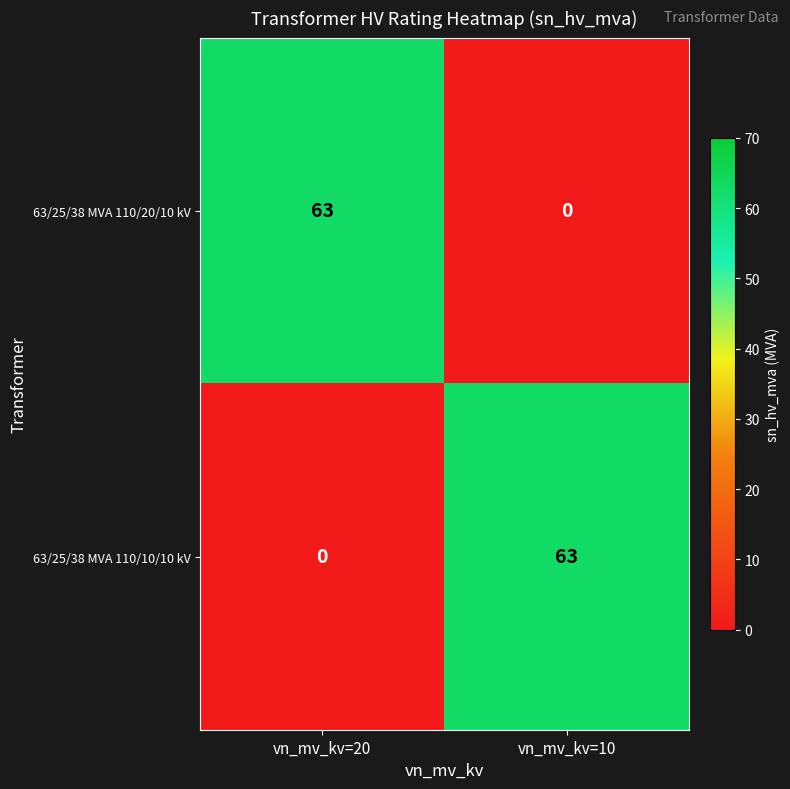

The value of 63/25/38 MVA 110/10/10 kV at vn_mv_kv=10 is 63. True or false?

True